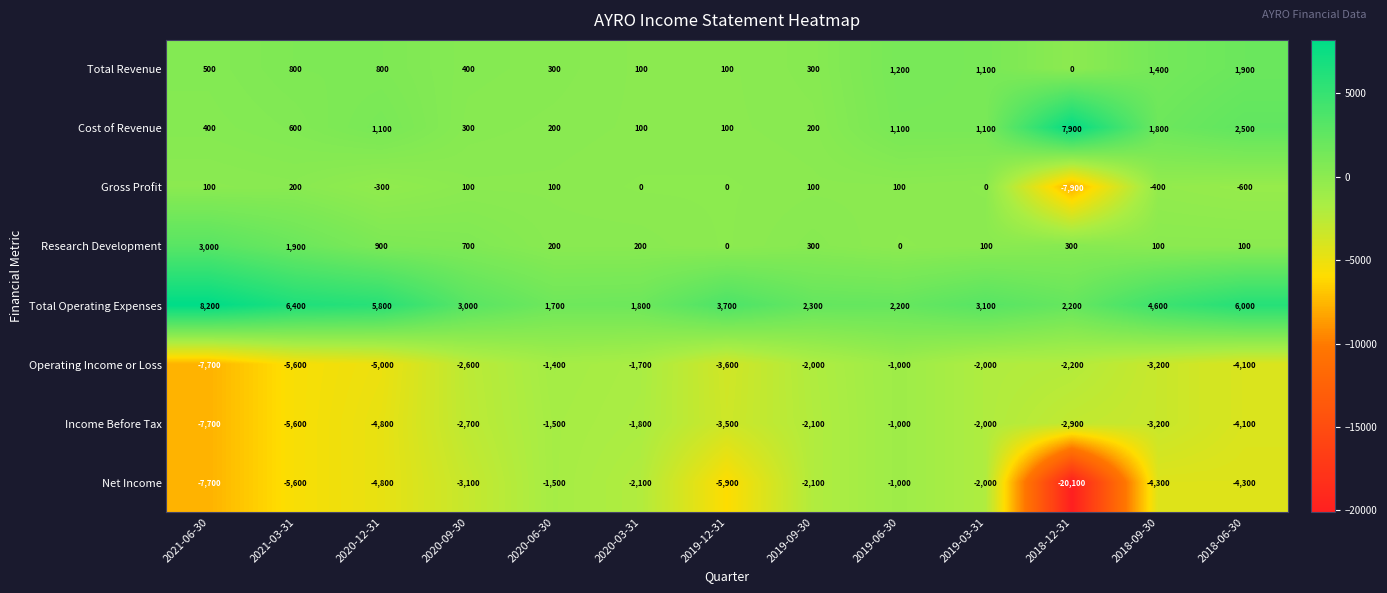

What is the difference between the maximum and second lowest values in the Research Development series?

3000